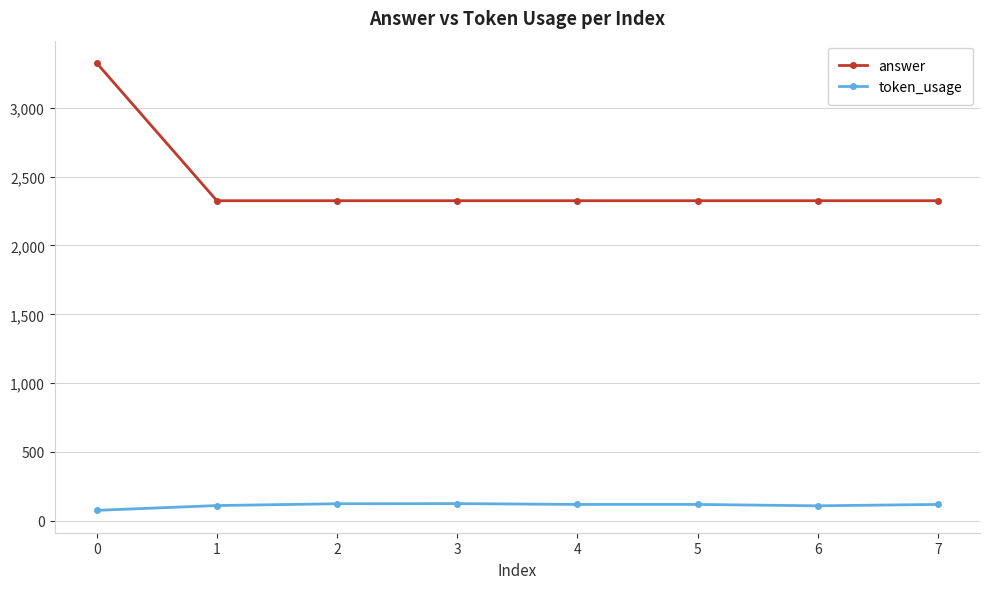

How many categories are shown in the chart?

8